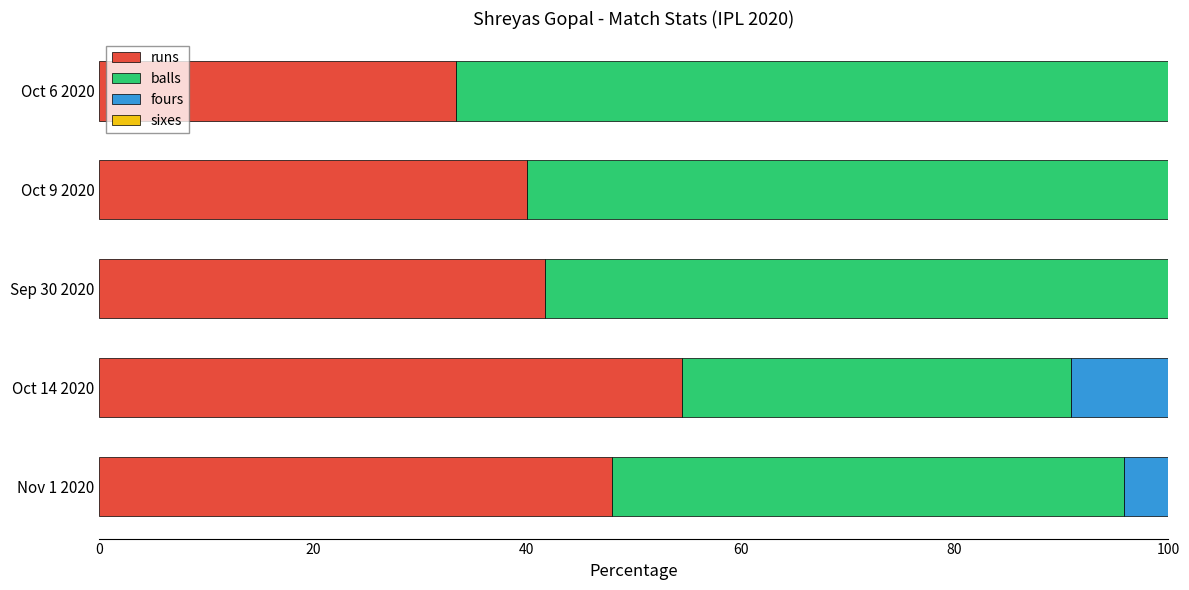

What is the total value across all series at Oct 6 2020?

100.0